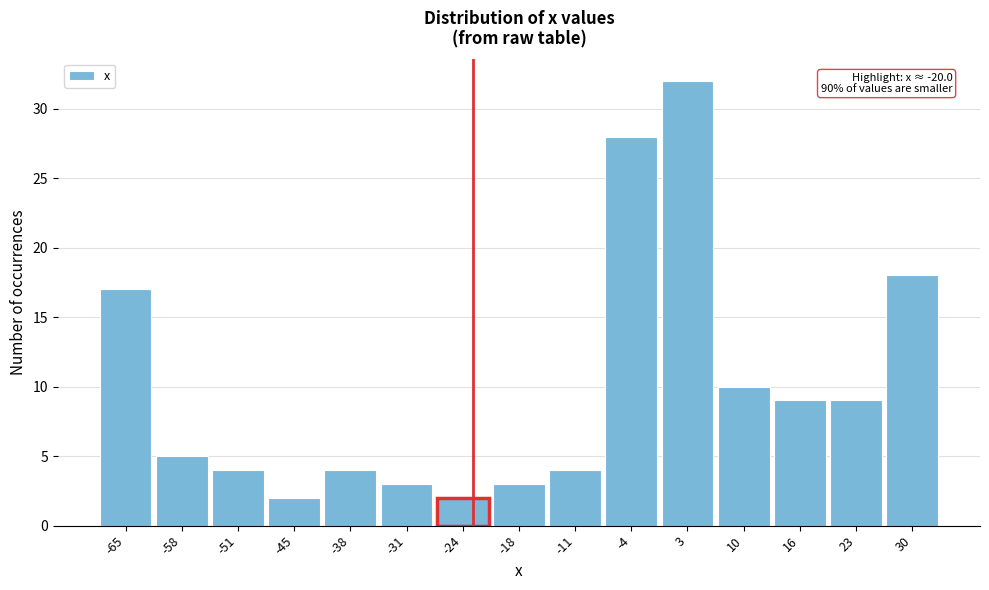

Reading left to right, list all the values displayed in this chart.

-65=17	-58=5	-51=4	-45=2	-38=4	-31=3	-24=2	-18=3	-11=4	-4=28	3=32	10=10	16=9	23=9	30=18